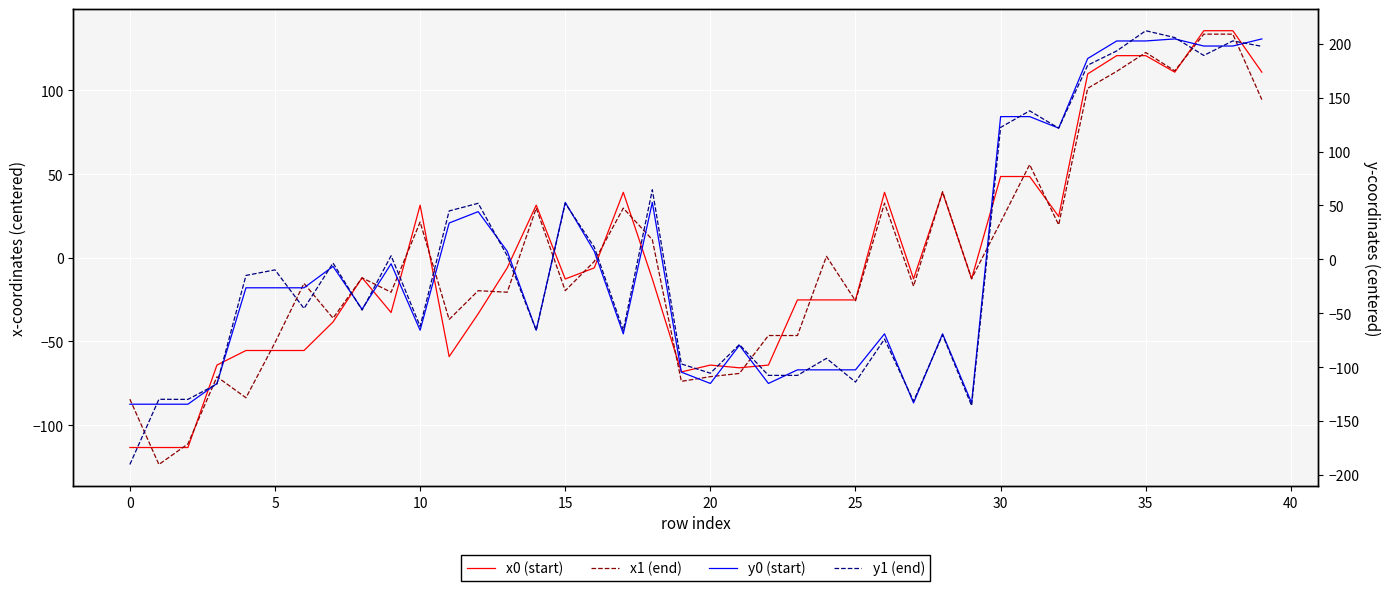

Which category has the highest value in the y1 (end) series?

35